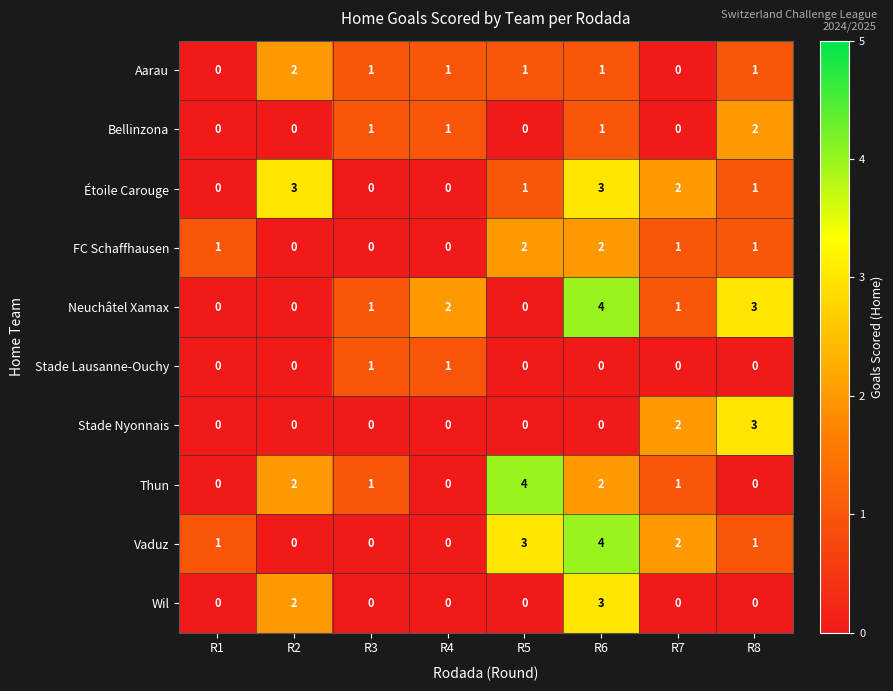

How many data points in Wil are above 0?

2